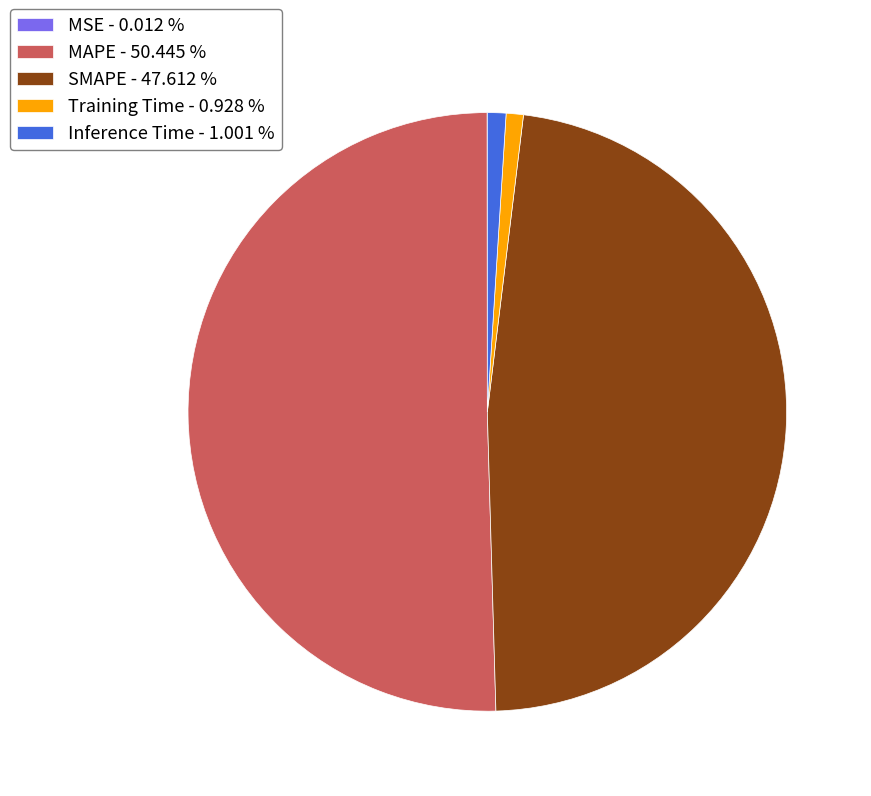

What is the largest slice in the pie chart?

MAPE